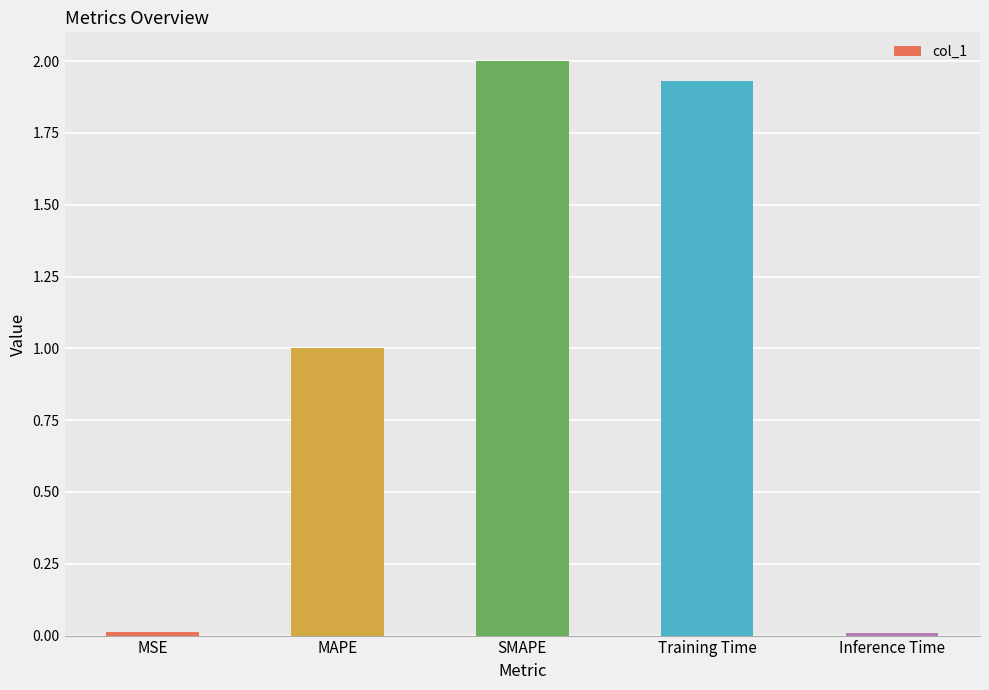

The value at MAPE is 1.5. True or false?

False